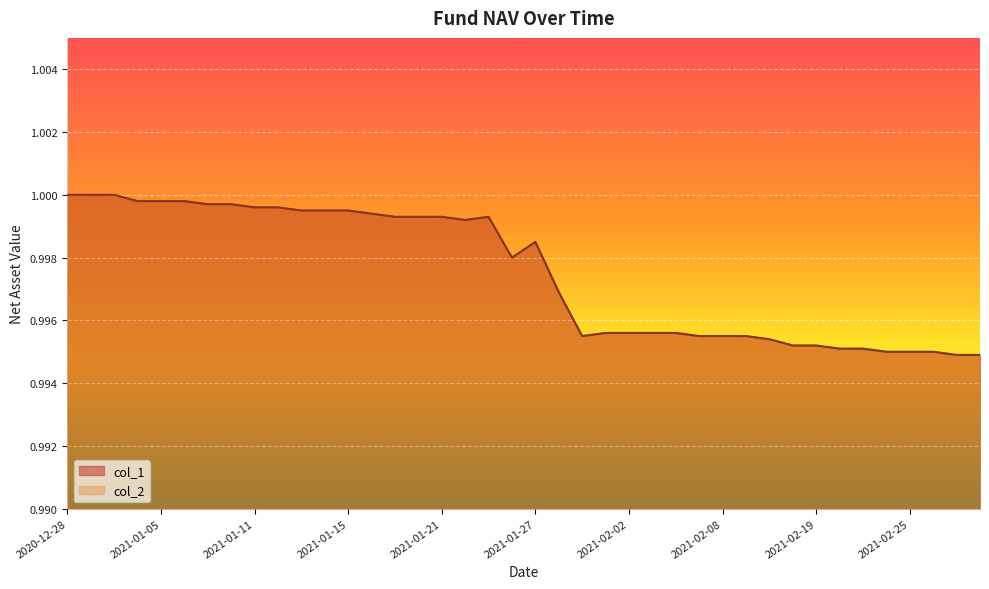

In col_2, how many points are higher than both neighbors (excluding endpoints)?

2